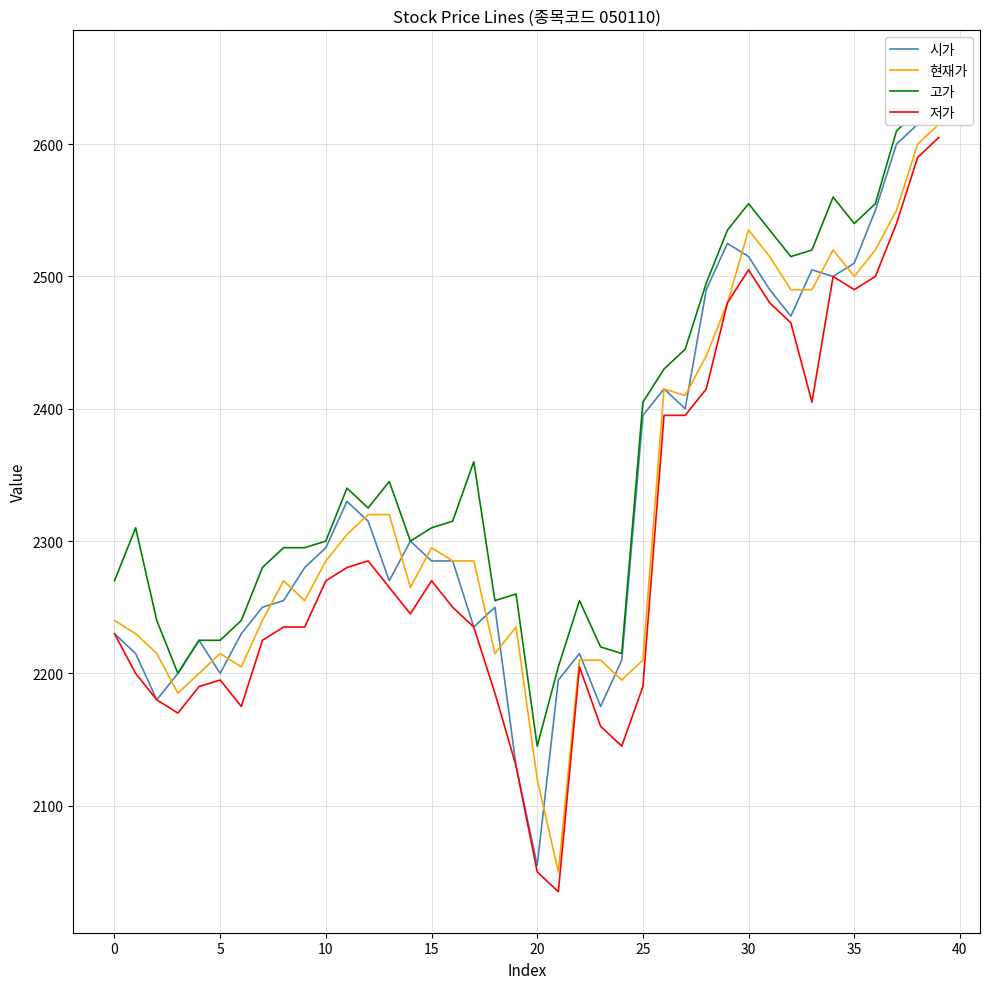

Is this an area chart (filled region under the line)?

No